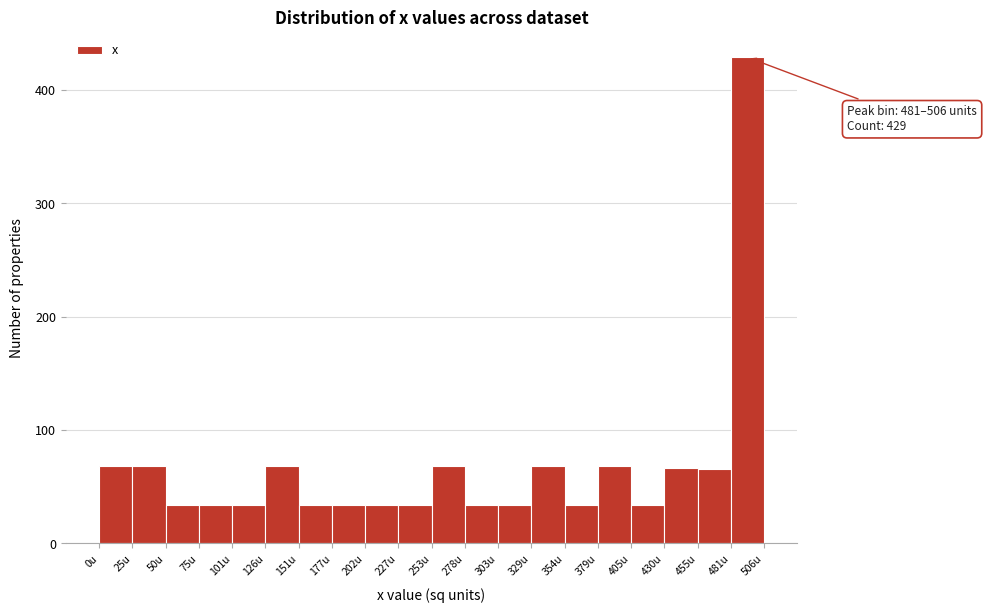

Over which range of the x-axis is the bar tallest?

480 to 505